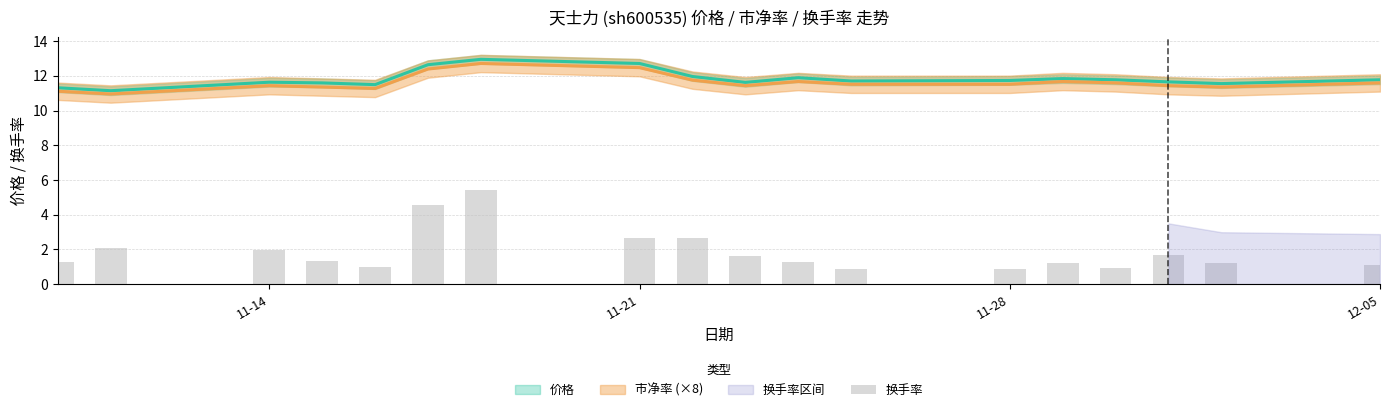

What value does the data have at 11-21?

2.6